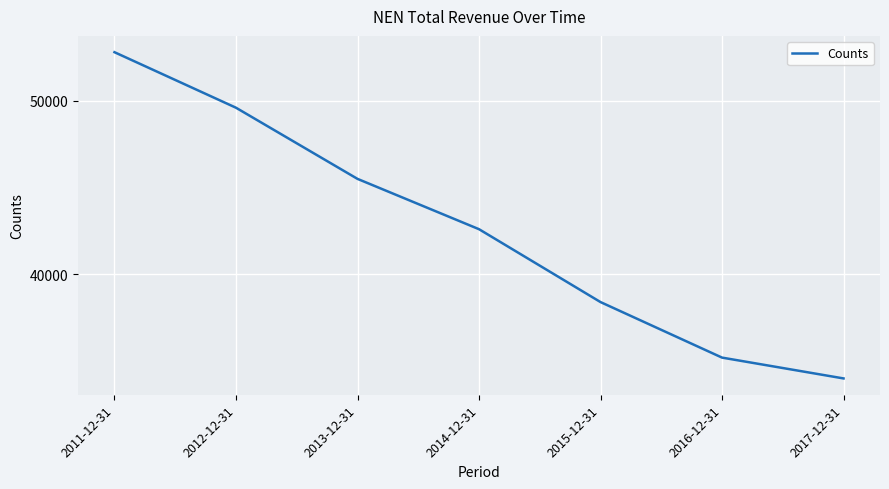

Approximately how many times larger is the value at 2016-12-31 compared to 2015-12-31?

0.9